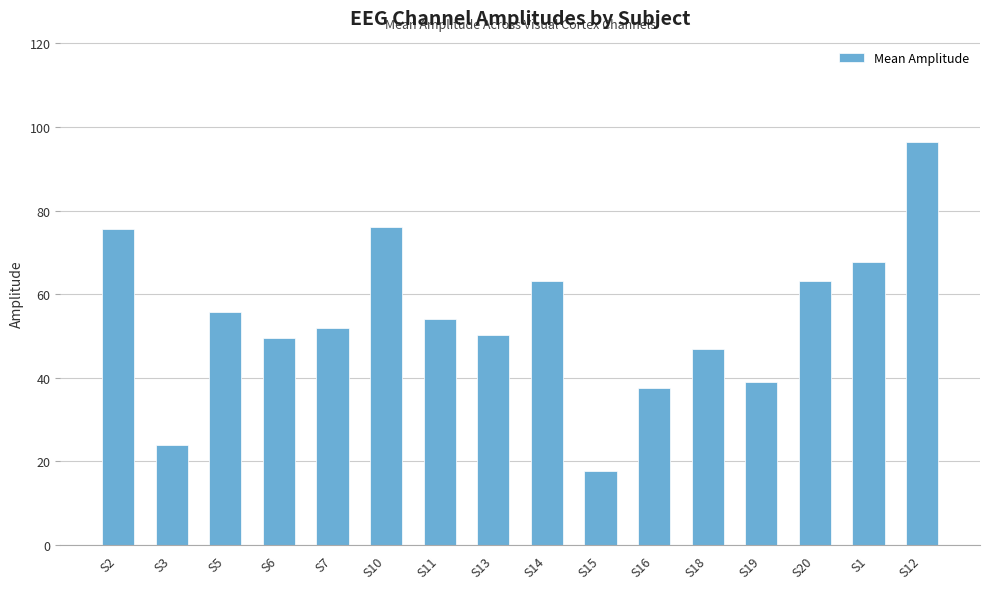

Which category has the lowest value across all series?

S15